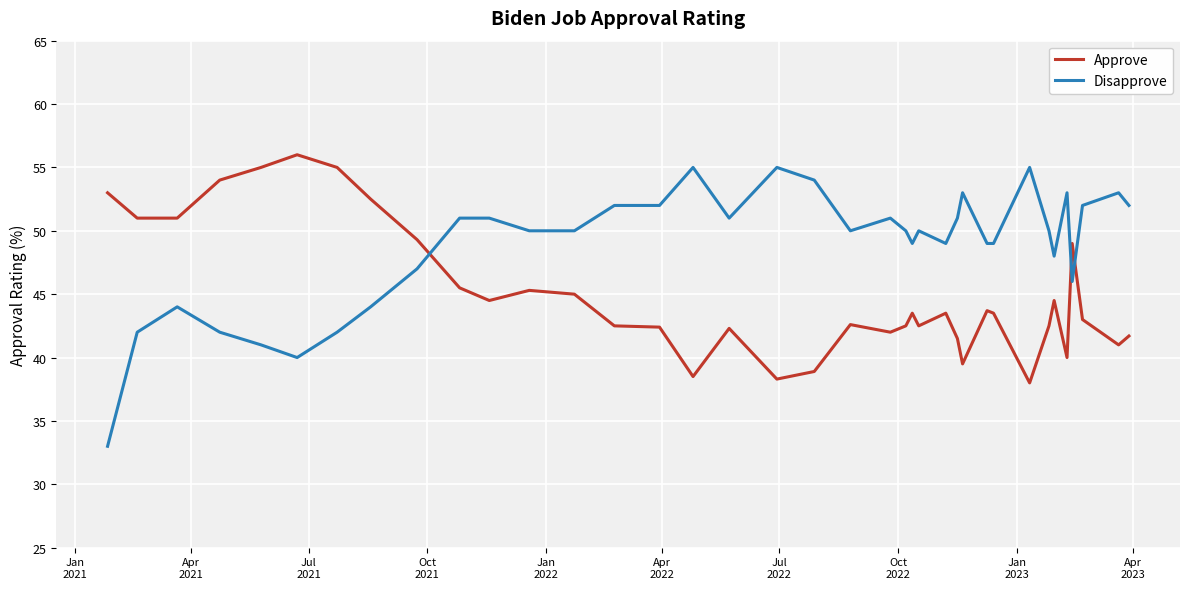

What is the maximum value for Approve?

56.0